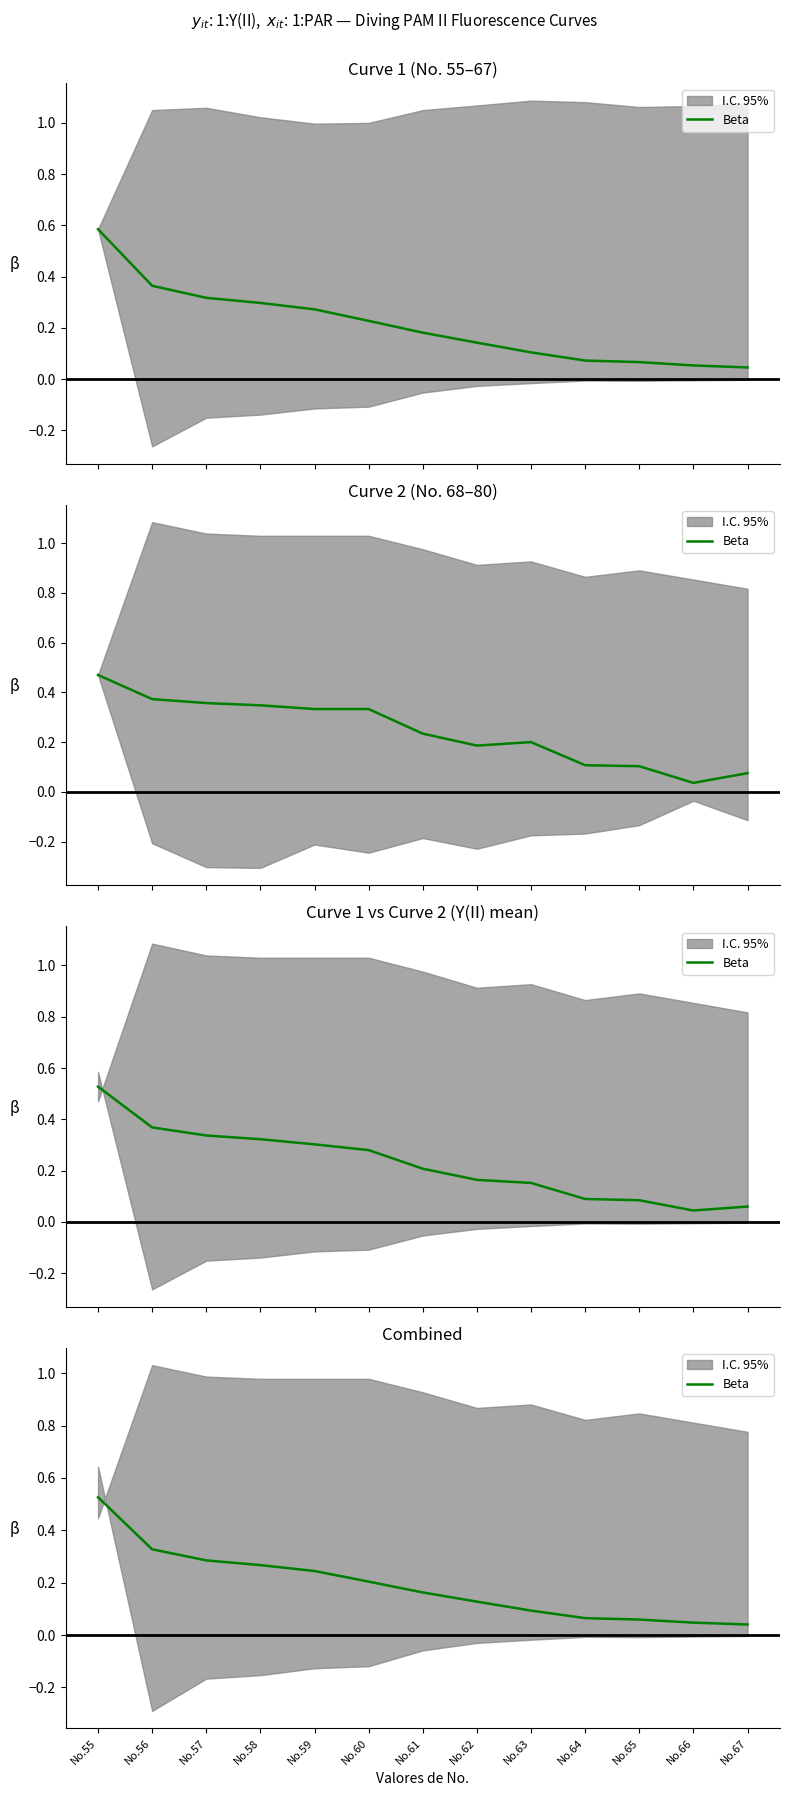

What is the change in value from No.60 to No.62?

-0.1